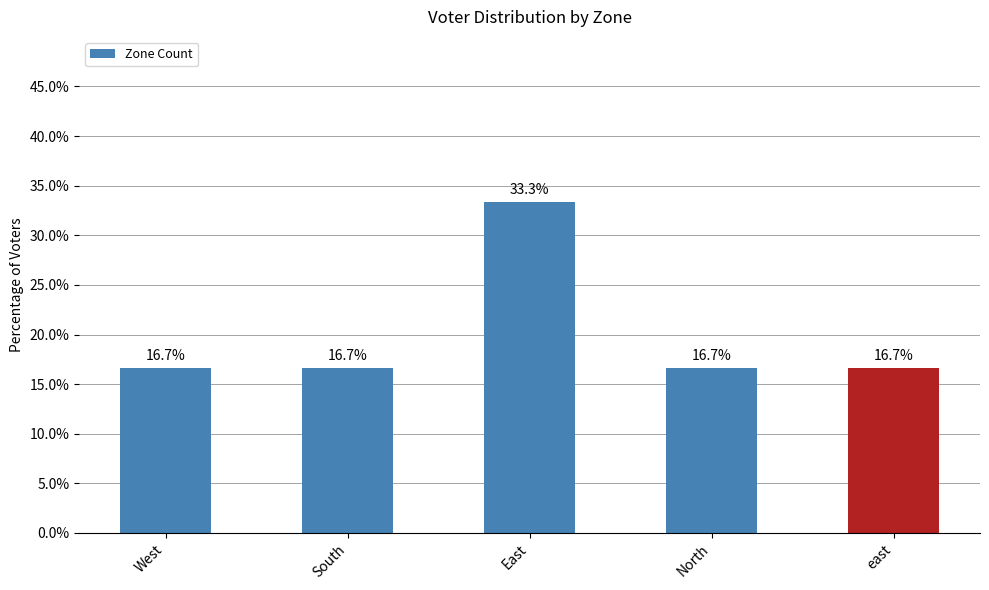

Reading right to left, what are all the values shown in this chart?

16.7	16.7	33.3	16.7	16.7